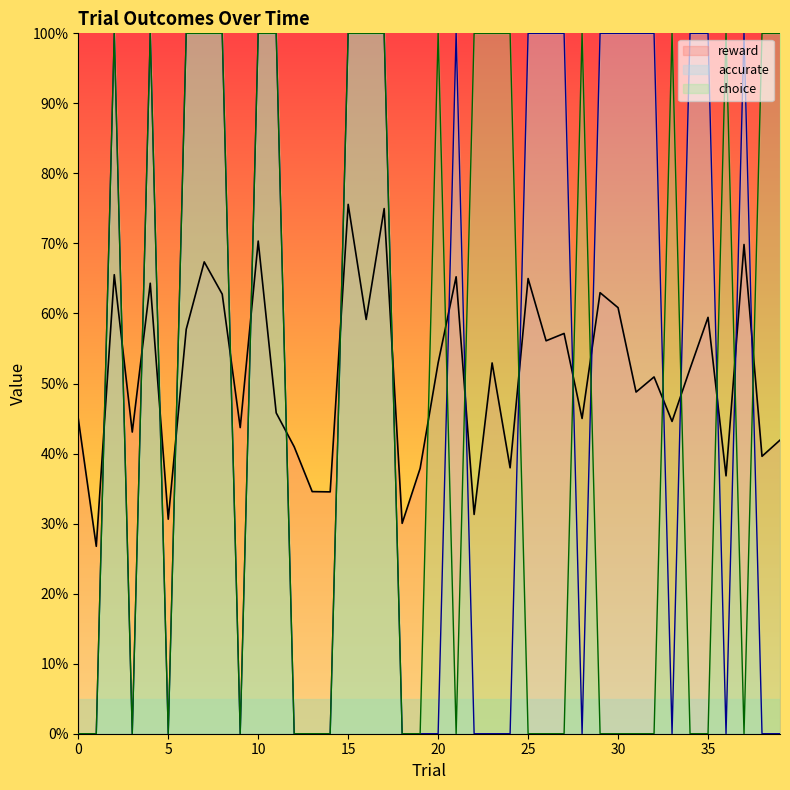

What is the maximum value for accurate?

1.0